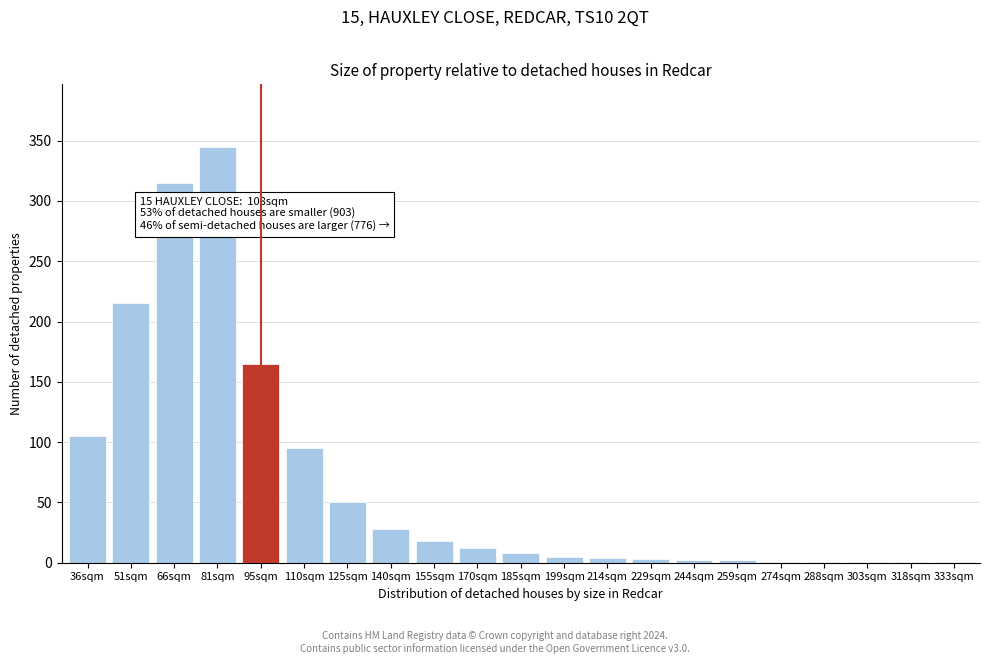

What is the ratio of the value at 110sqm to the value at 95sqm?

0.6